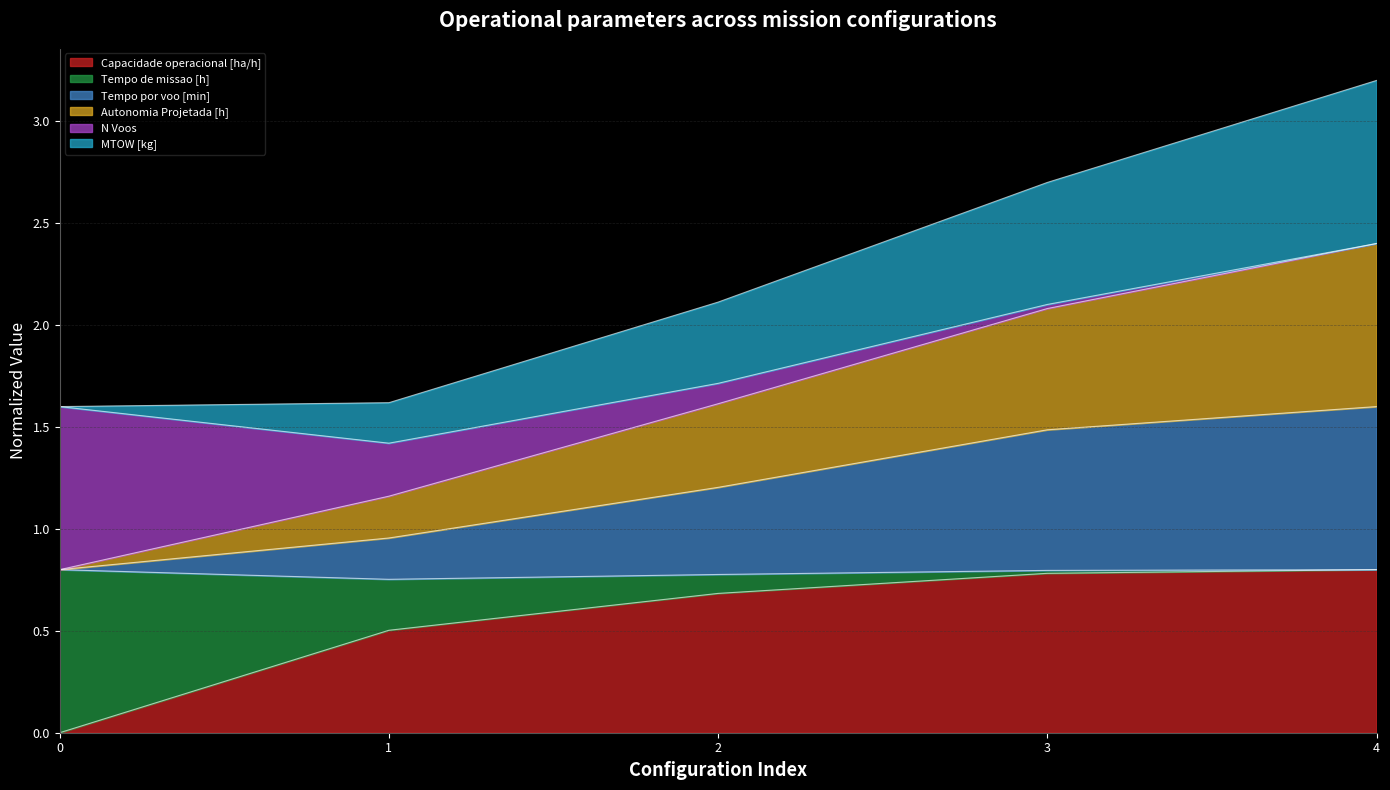

True or false: Capacidade operacional [ha/h] and Autonomia Projetada [h] cross at least once.

False